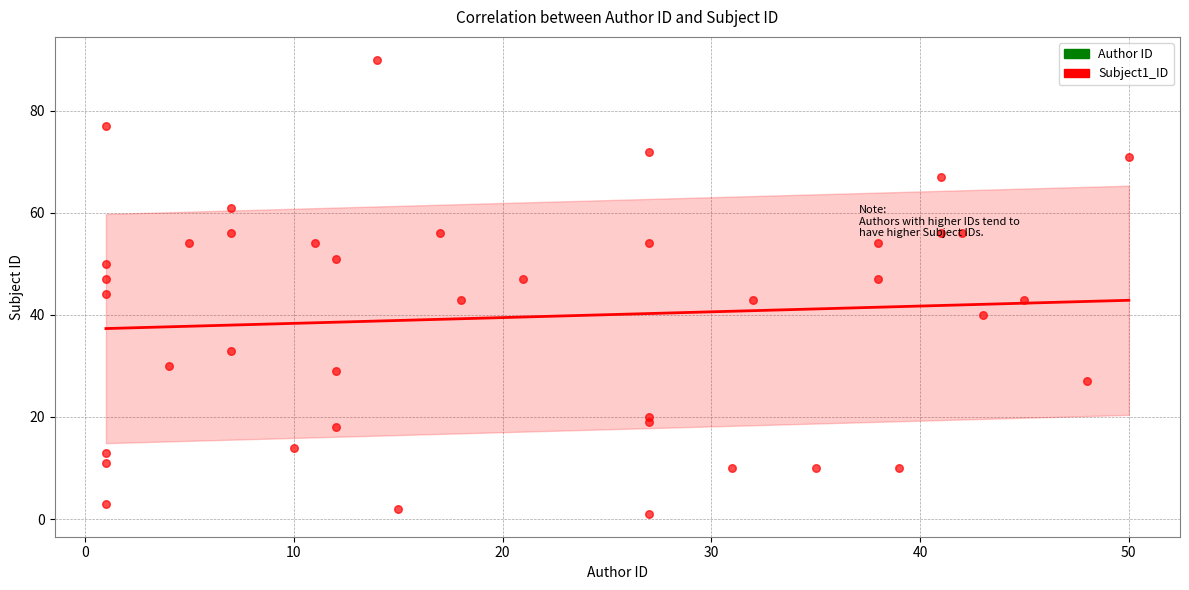

What is the range of X values (max minus min)?

49